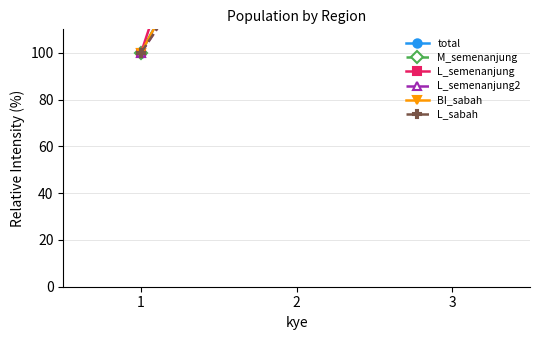

Is the value of total at 2 greater than the value of BI_sabah at 2?

Yes